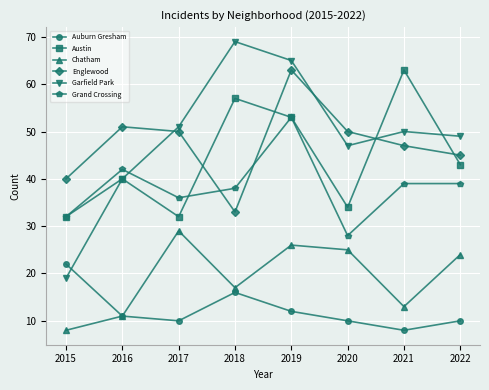

At how many categories does at least one series exceed 12?

8